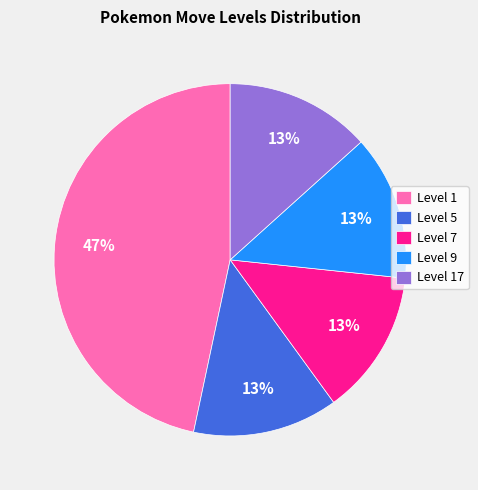

To the nearest percent, what is the average slice percentage?

20%